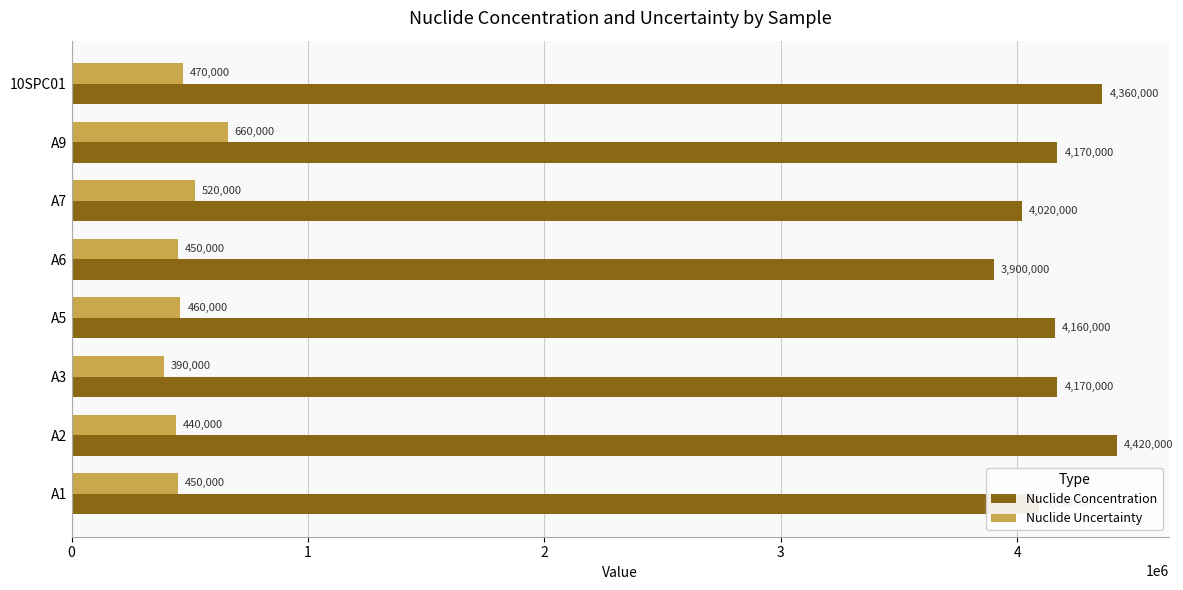

The Nuclide Uncertainty series shows 260626 at A5. True or false?

False